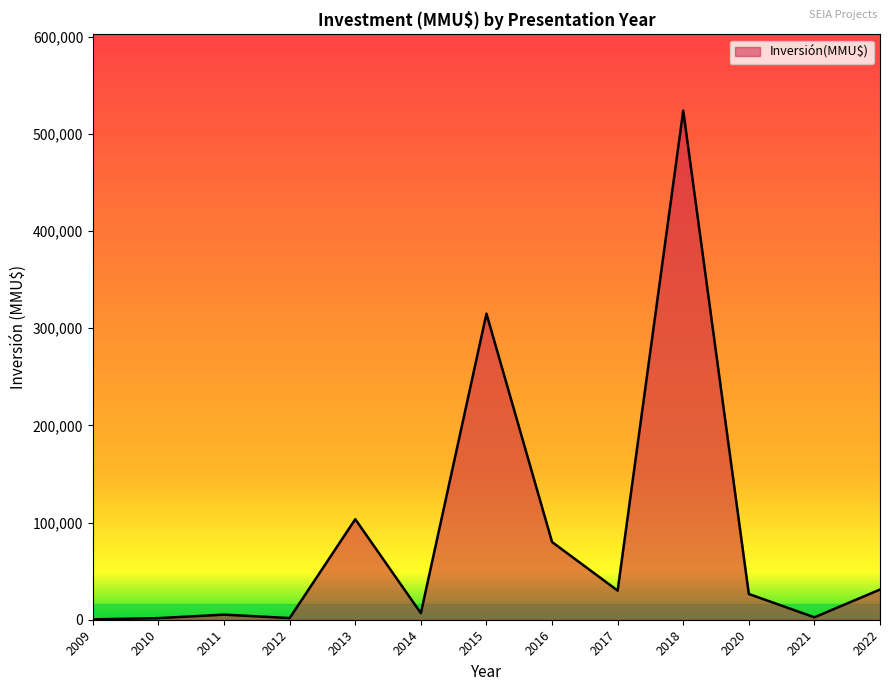

What is the maximum value shown in the chart?

523903